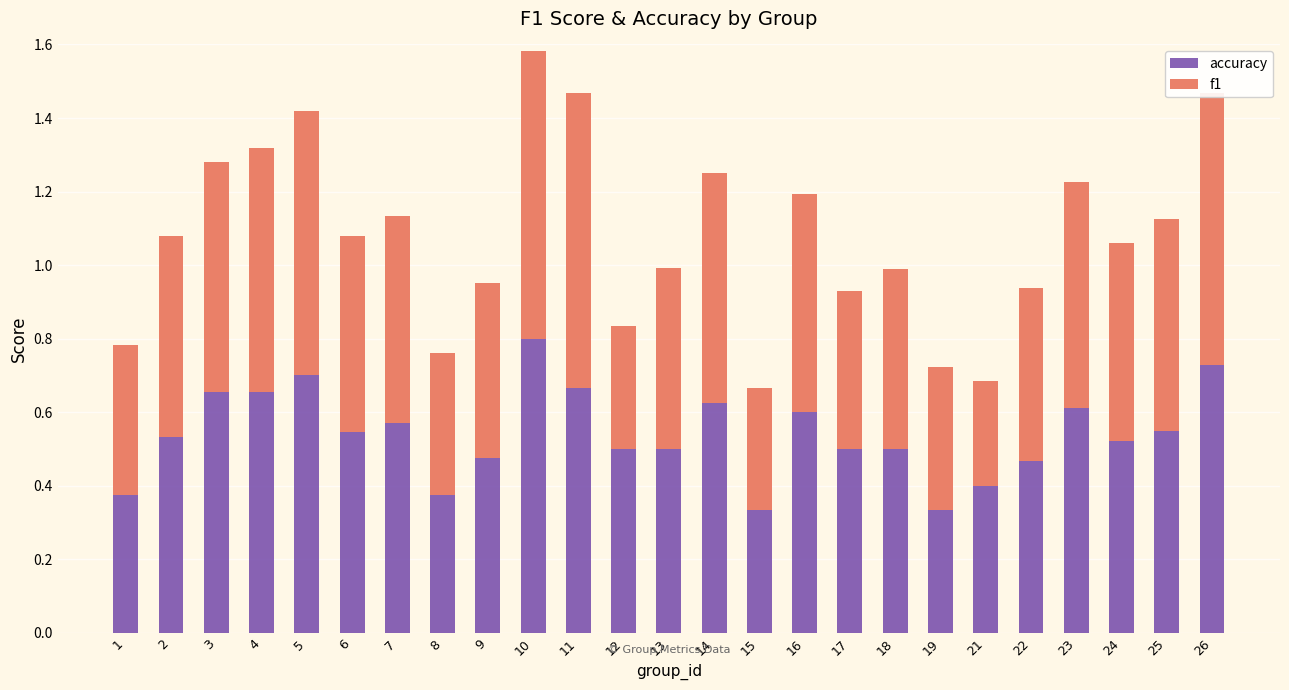

The value of accuracy at 21 is 0.4. True or false?

True